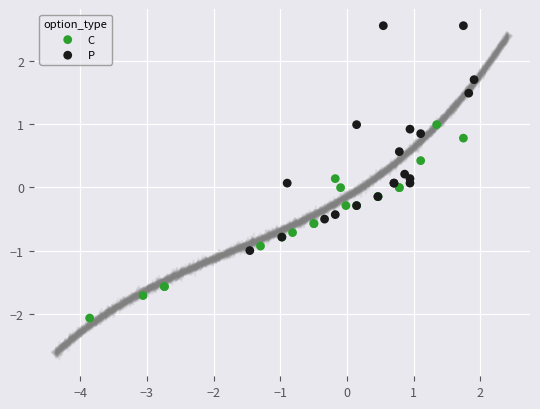

Which series reaches the maximum Y coordinate?

P